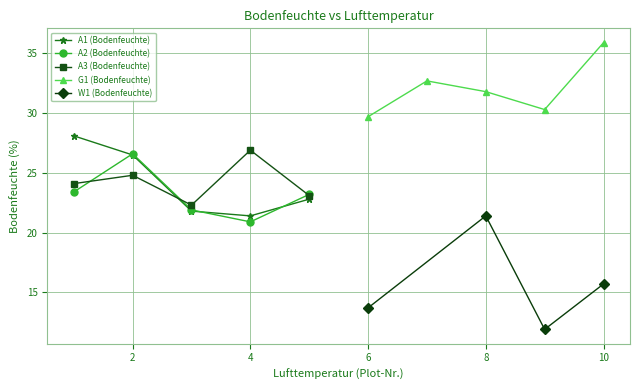

Rank the categories by value from highest to lowest.

10, 8, 6, 7, 8, 7, 9, 6, 1, 4, 2, 2, 2, 1, 1, 5, 5, 5, 3, 3, 3, 4, 8, 4, 9, 8, 10, 6, 6, 9, 7